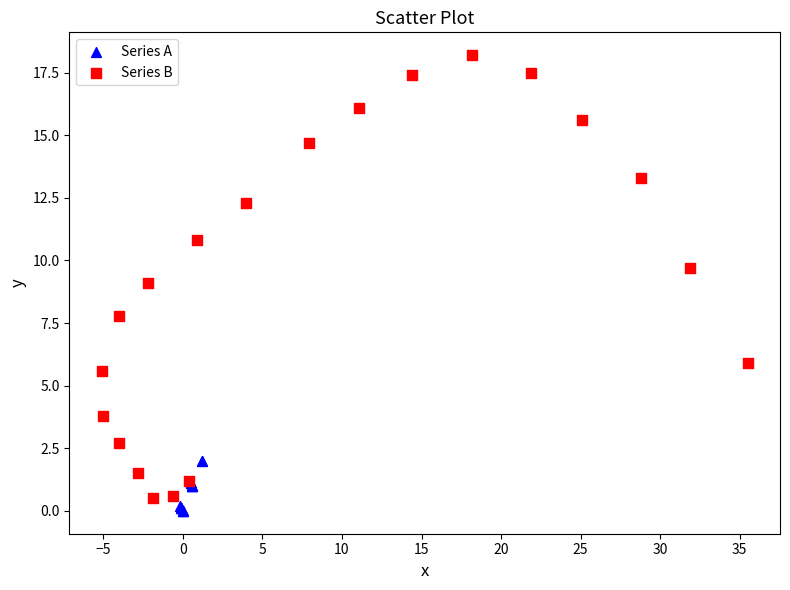

Which series reaches the maximum Y coordinate?

Series B